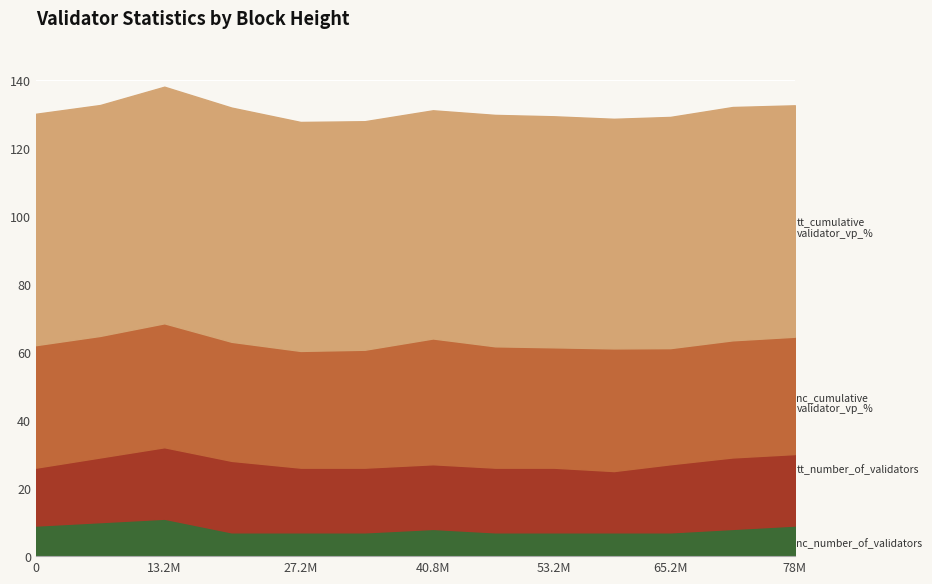

Which series has the largest total across all categories?

tt_cumulative_validator_vp_percentage